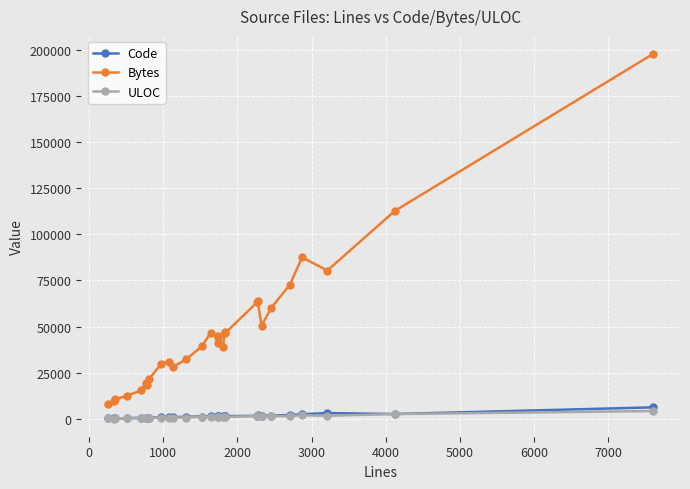

How many data points in ULOC are less than 960?

14